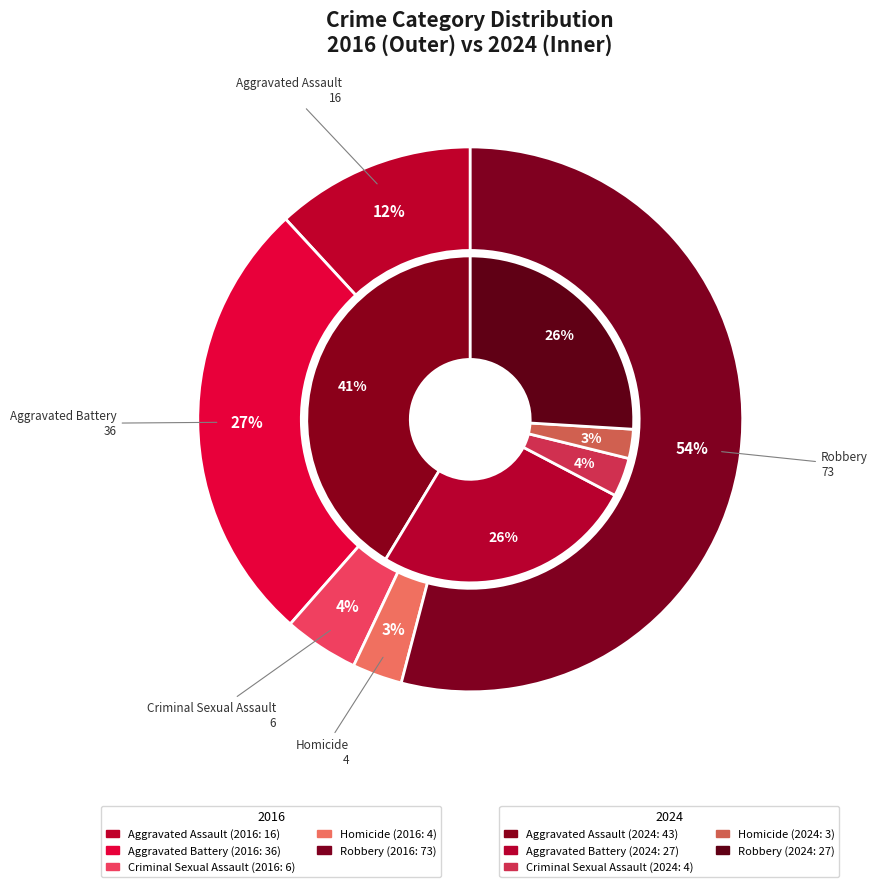

To the nearest percent, what is the difference between the 4 and values_2024 slice percentages?

27%